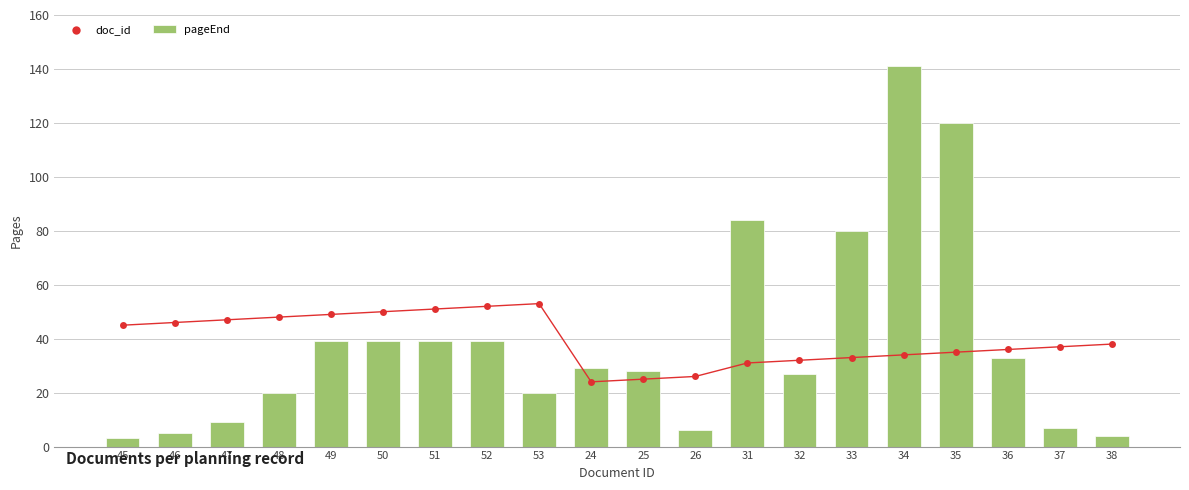

At how many categories does at least one series exceed 90?

2